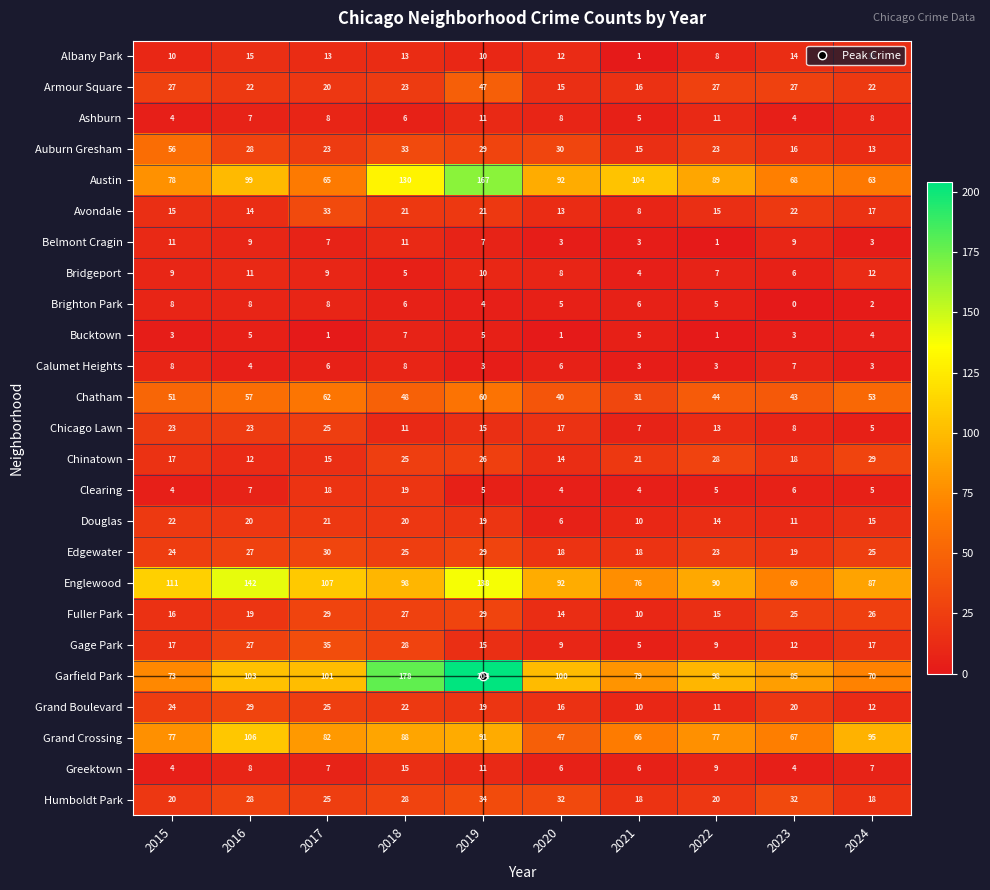

What is the spread (max minus min) of values at 2018?

173